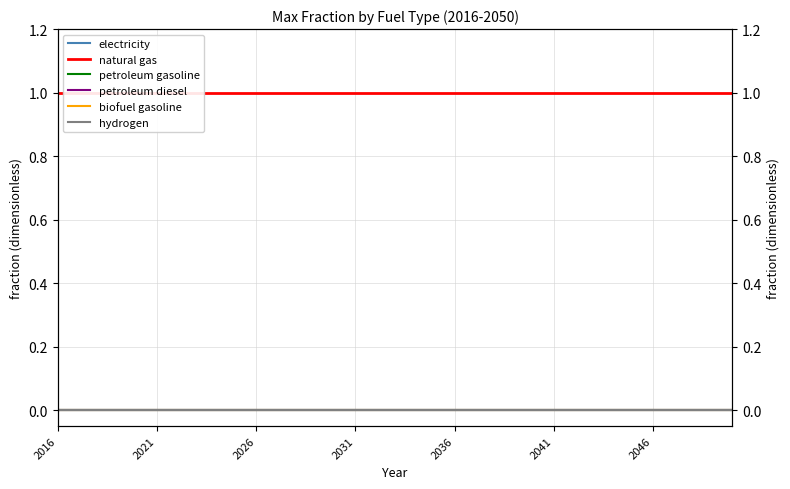

True or false: petroleum gasoline has more than 2 points higher than both neighbors.

False